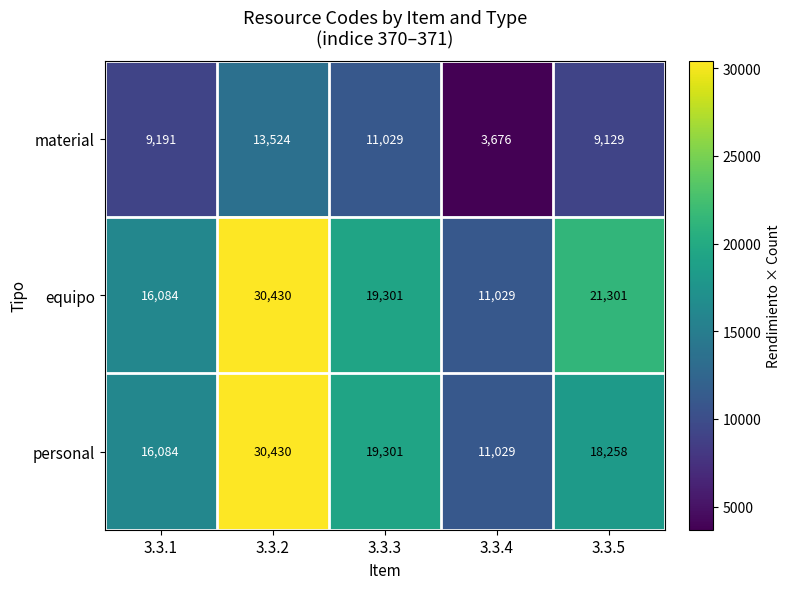

What is the highest value of the equipo series?

30430